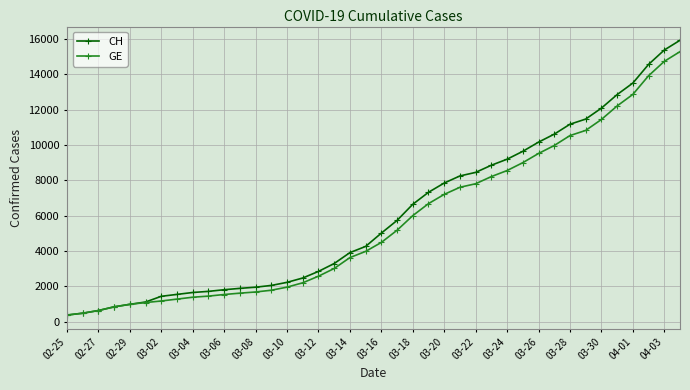

Which series has the largest range (max minus min)?

CH